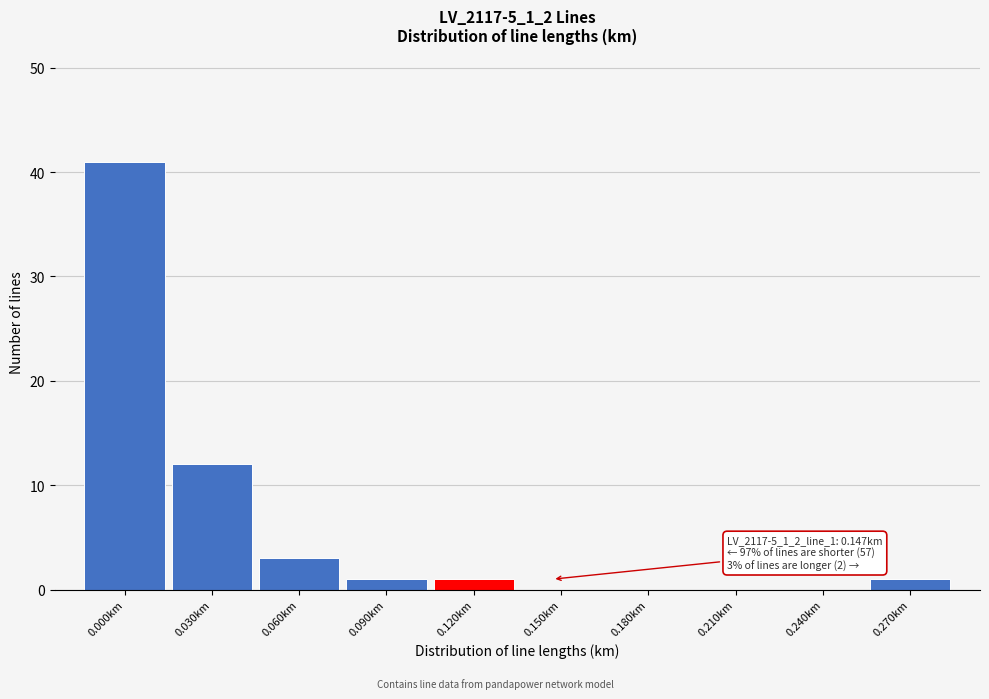

Reading left to right, list all the values displayed in this chart.

0.000km=41	0.030km=12	0.060km=3	0.090km=1	0.120km=1	0.150km=0	0.180km=0	0.210km=0	0.240km=0	0.270km=1